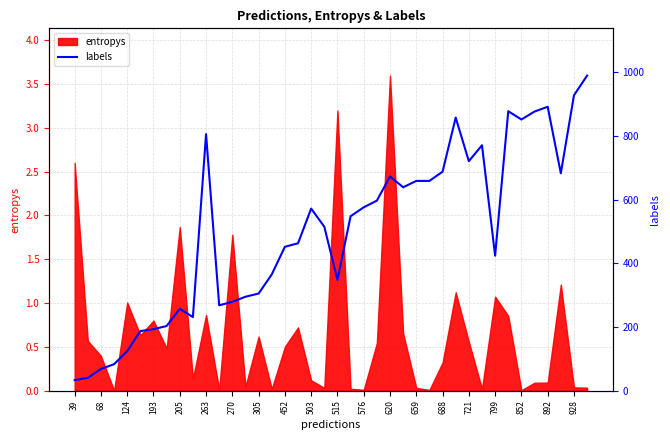

Which category has the lowest value across all series?

39